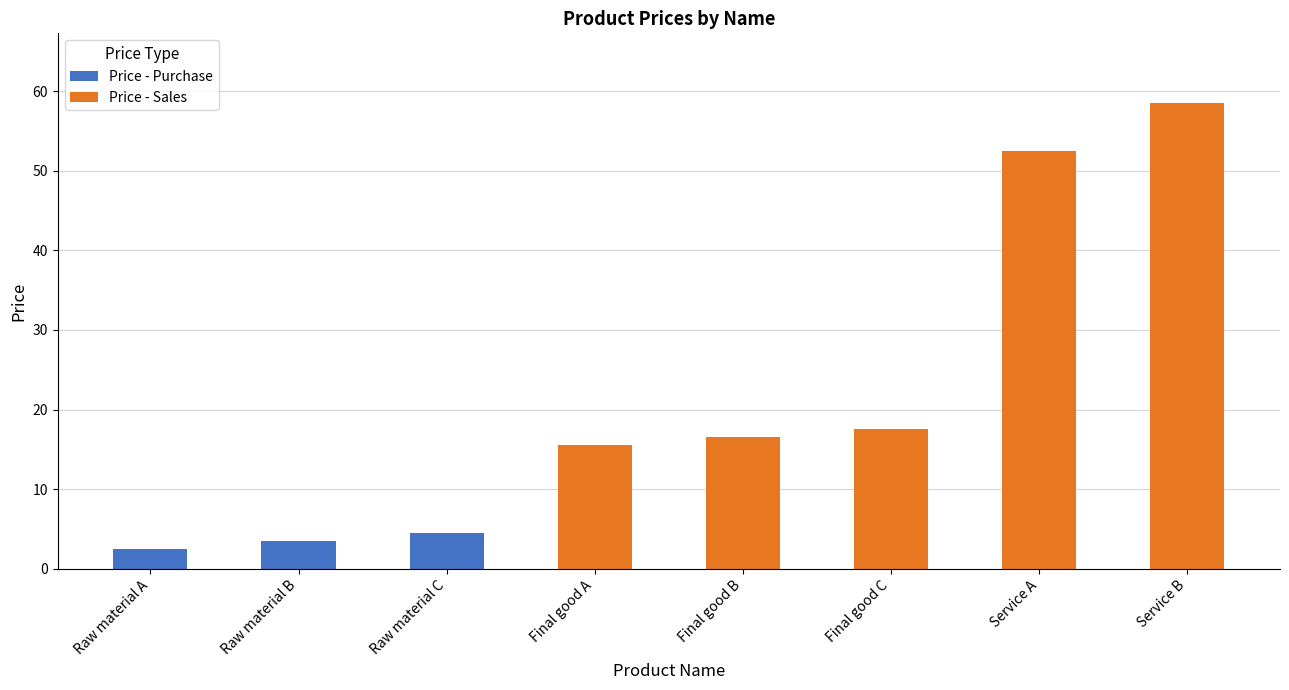

At which category is the sum across all series the highest?

Service B